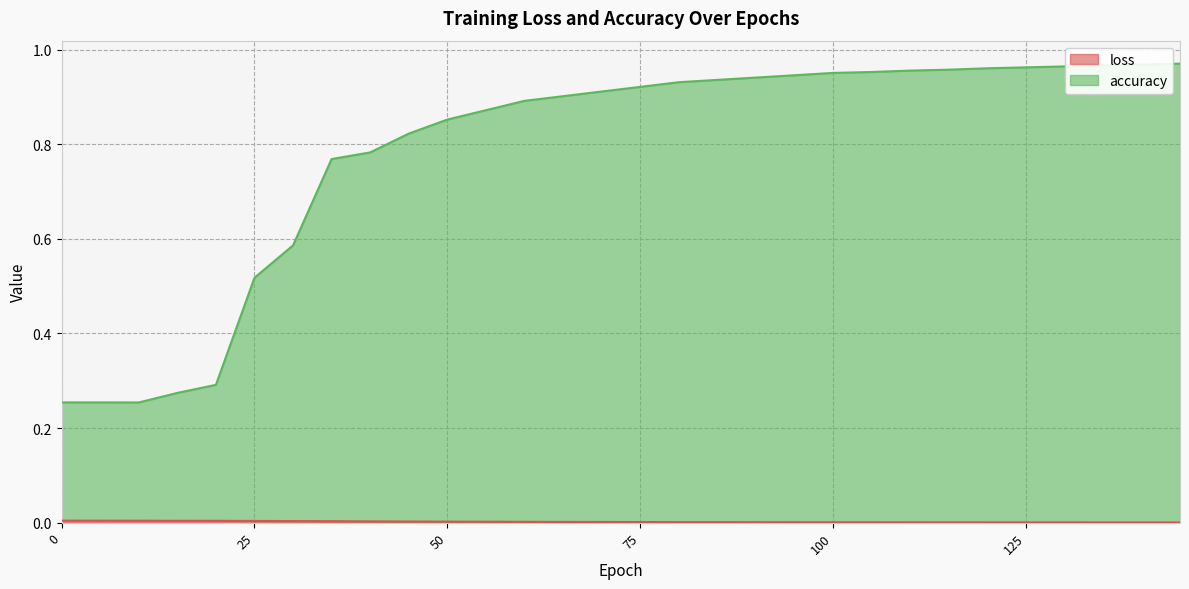

At how many categories does at least one series exceed 0?

30